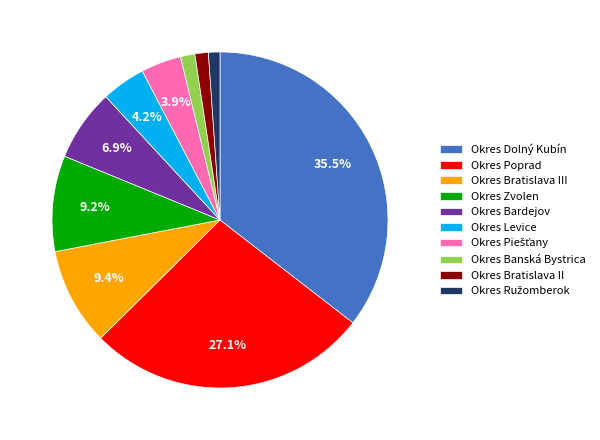

Does Okres Bardejov represent more than half of the total?

No